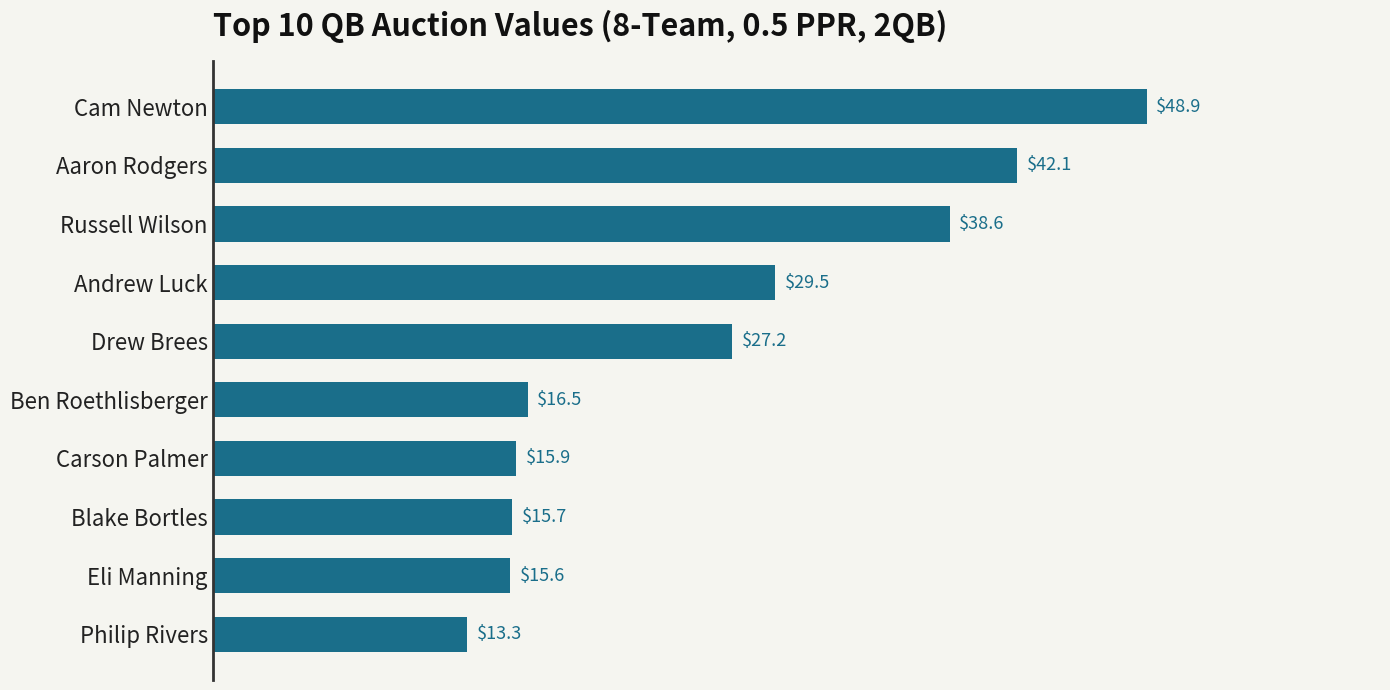

Reading top to bottom, list all the values displayed in this chart.

48.9	42.1	38.6	29.5	27.2	16.5	15.9	15.7	15.6	13.3